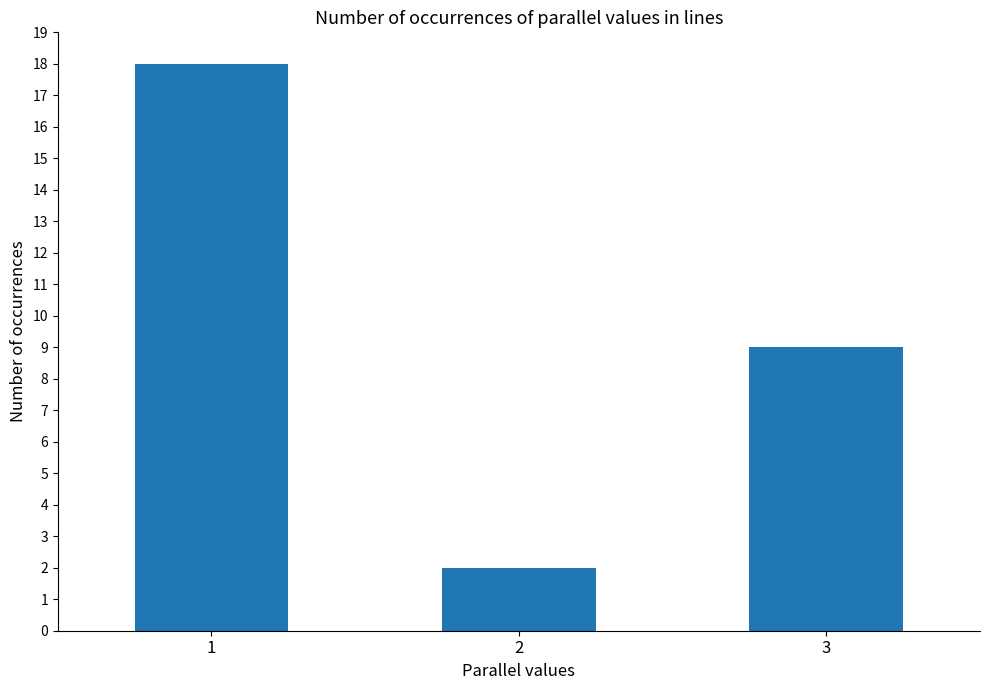

What is the value of the 1st bar from the left?

18